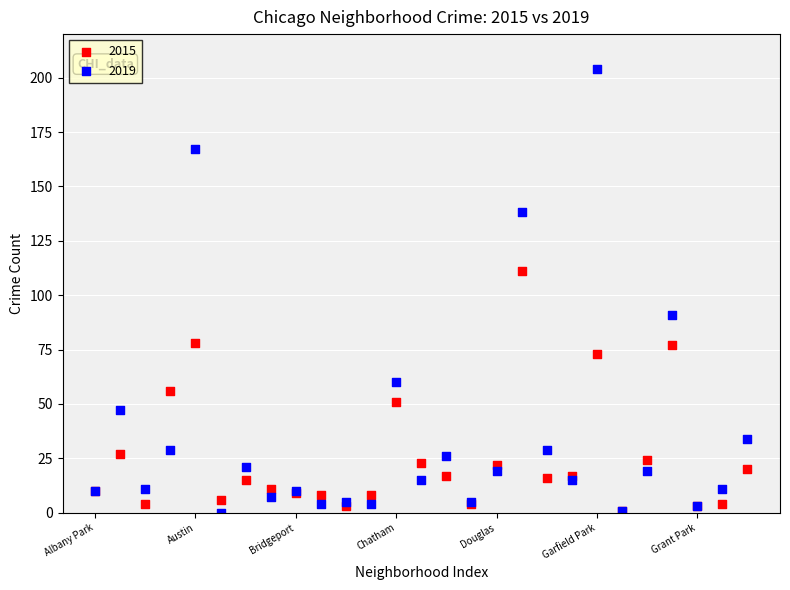

Which series reaches the maximum Y coordinate?

2019